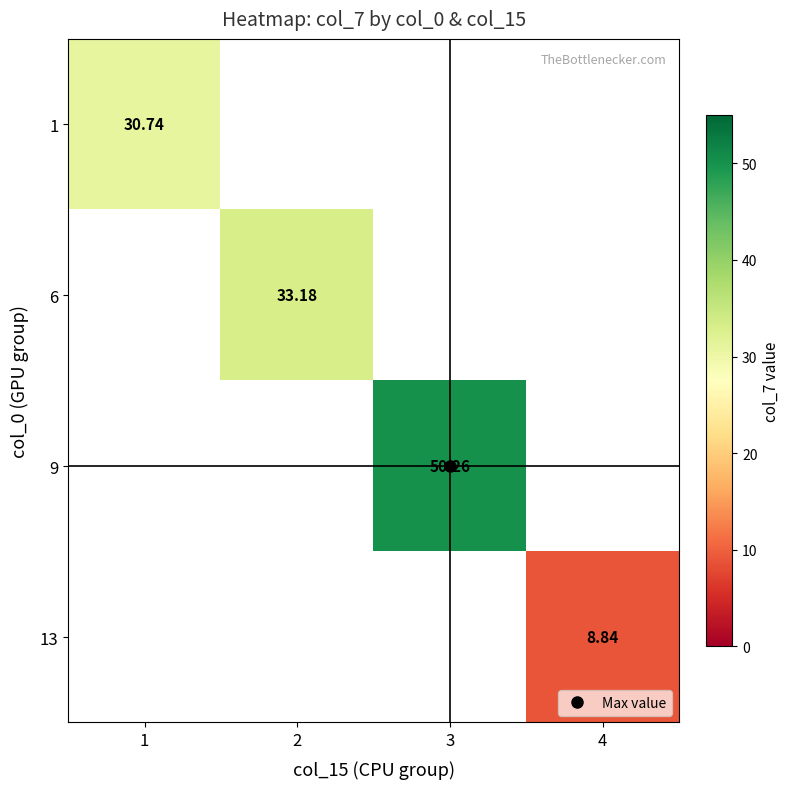

Which has a higher value, 4 or 1?

1